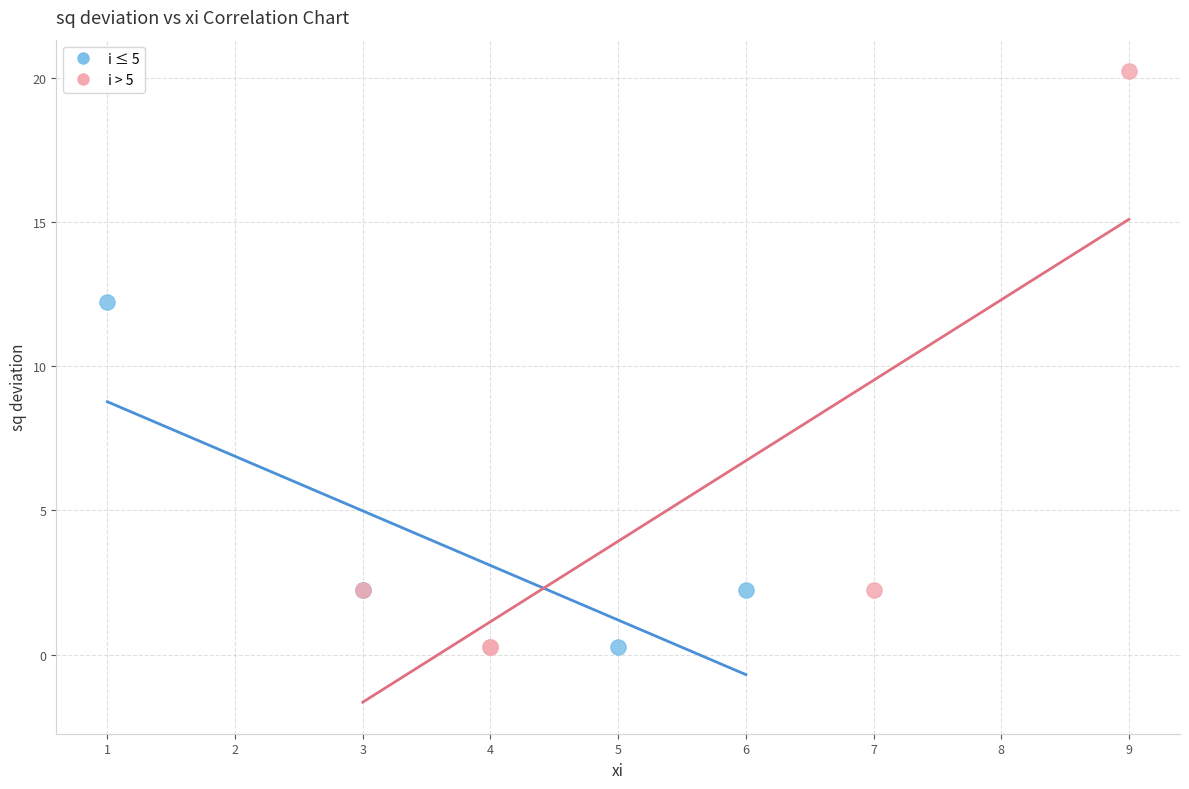

Which series reaches the maximum Y coordinate?

i > 5